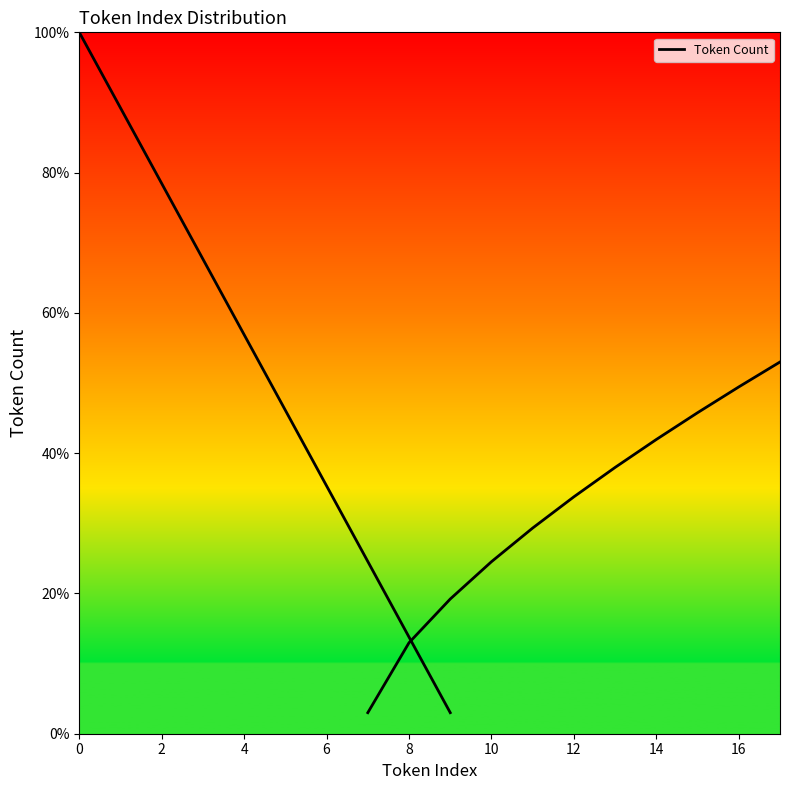

What is the sum of all values?

515.0